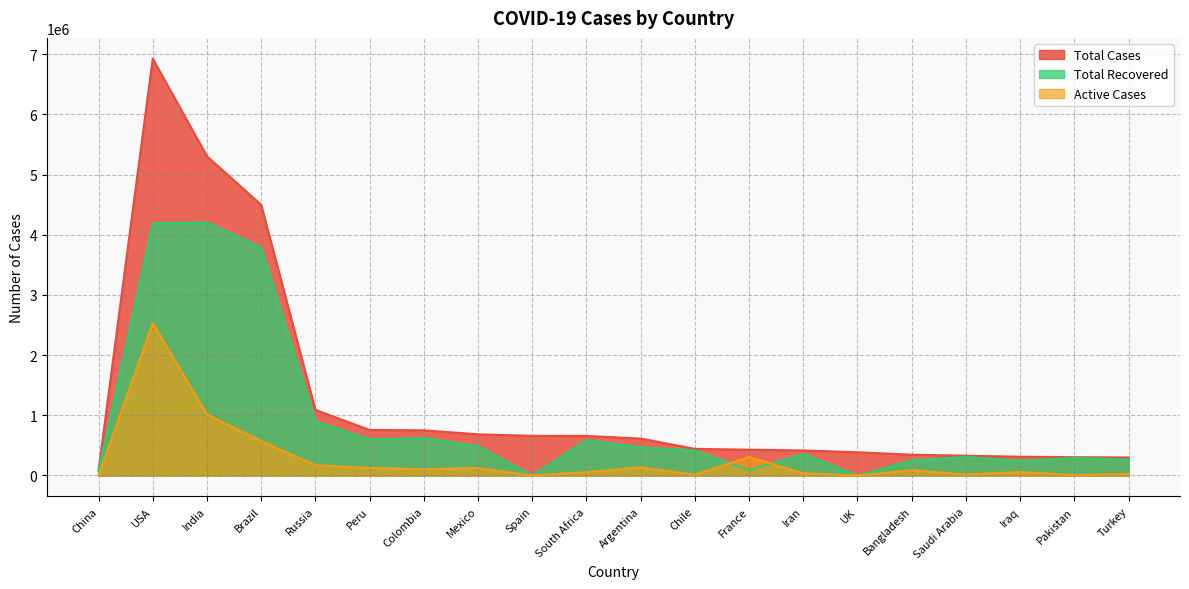

Where is Total Recovered nearest to the value 2102600?

Russia